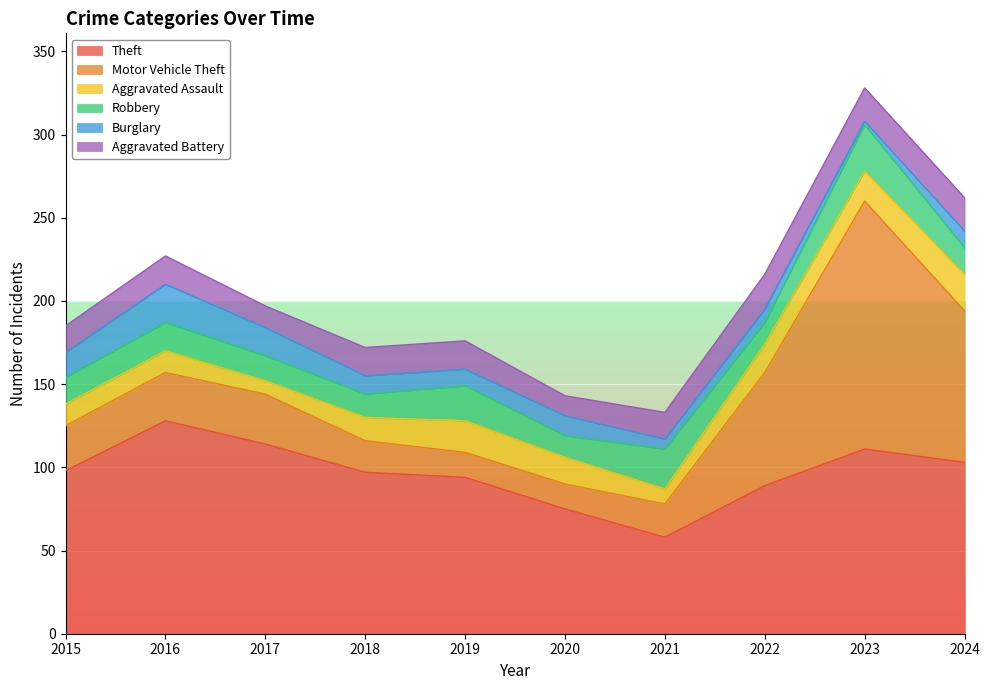

Reading left to right, transcribe all the data shown in this chart.

Theft: 98	128	114	97	94	75	58	89	111	103
Motor Vehicle Theft: 27	29	30	19	15	15	20	68	149	91
Aggravated Assault: 13	13	8	14	19	16	9	17	18	22
Robbery: 16	17	15	14	21	13	24	13	28	16
Burglary: 15	23	17	11	10	12	6	8	2	10
Aggravated Battery: 16	17	13	17	17	12	16	21	20	20